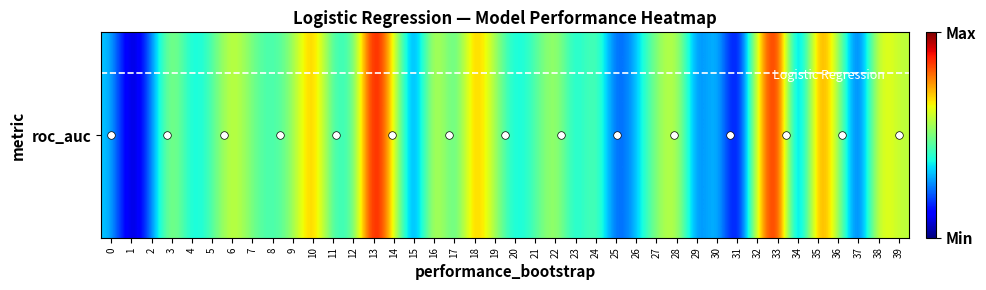

Which category has the highest value across all series?

13